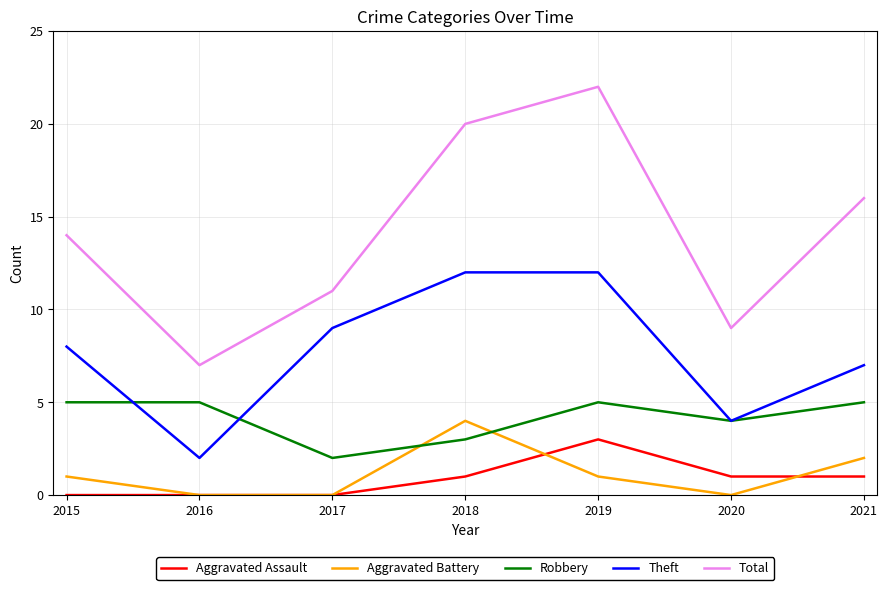

The Theft series shows 12 at 2018. True or false?

True